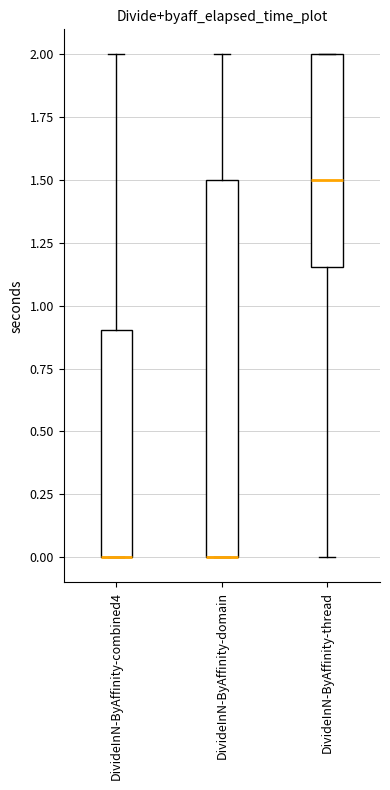

Reading left to right, transcribe this box plot: for each box, give where its median line is, the range the box spans, and where its two whiskers end, as read against the y-axis. The values are not printed on the chart, so give them approximately, as read against the axis.

DivideInN-ByAffinity-combined4: median 0.00 (drawn on the box's lower edge), box 0.00 to 0.90, whiskers 0.00 to 2.00
DivideInN-ByAffinity-domain: median 0.00 (drawn on the box's lower edge), box 0.00 to 1.50, whiskers 0.00 to 2.00
DivideInN-ByAffinity-thread: median 1.50, box 1.15 to 2.00, whiskers 0.00 to 2.00